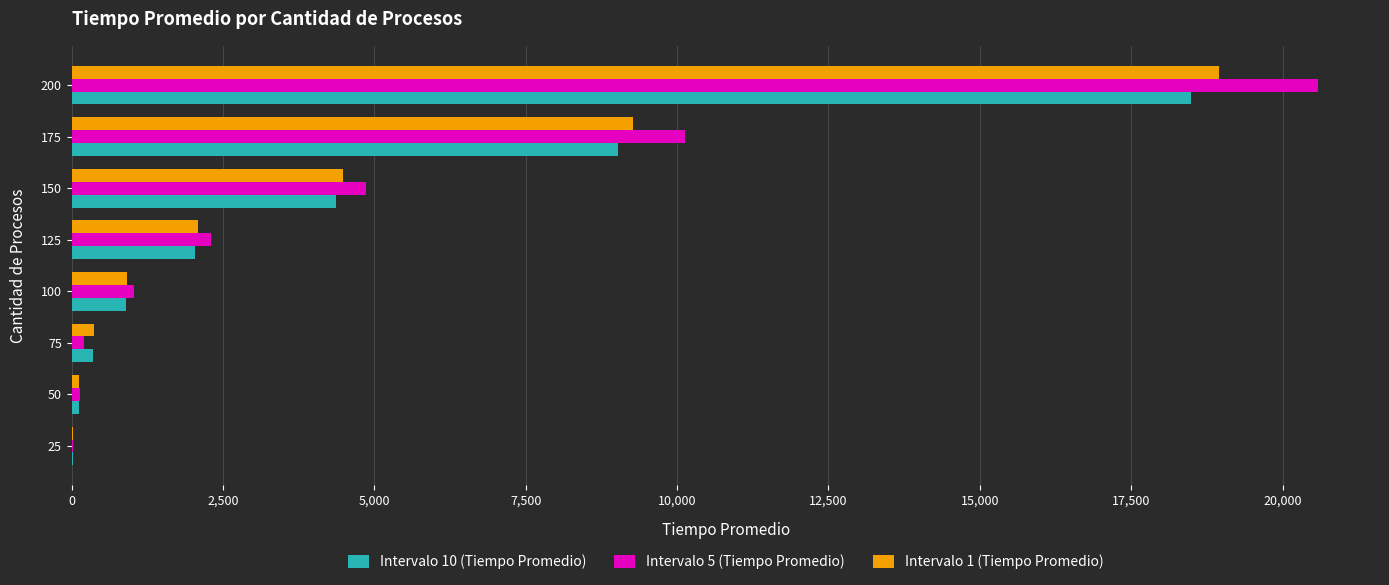

The value of Intervalo 1 (Tiempo Promedio) at 200 is 18958. True or false?

True